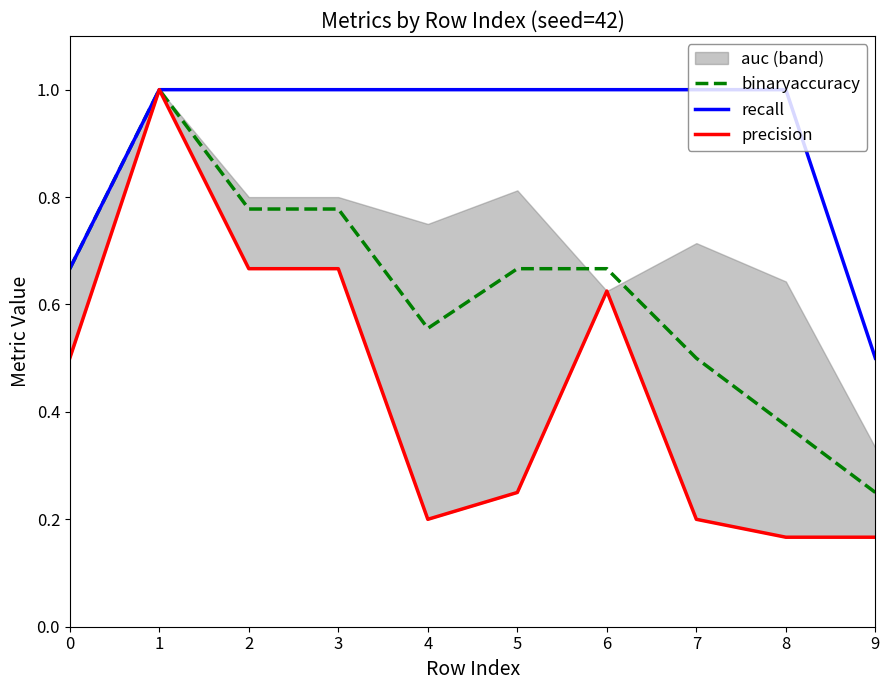

What is the difference between the binaryaccuracy values at 8 and 5?

0.3